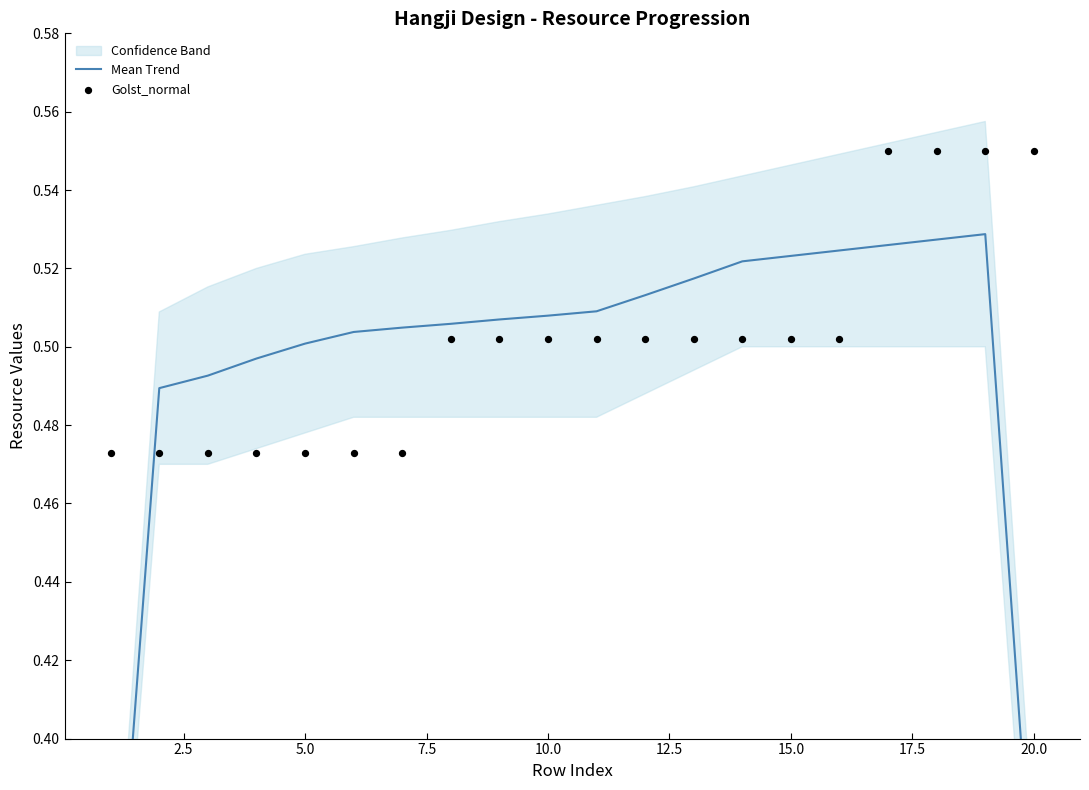

At how many categories does at least one series exceed 0?

20